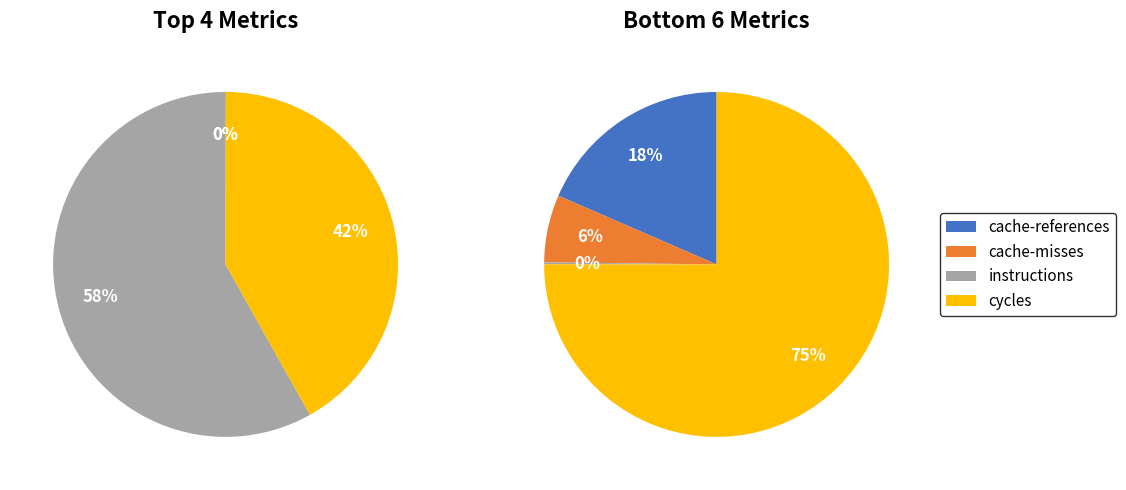

True or false: dtlb_misses_walk_cycles accounts for 12% of the total.

False